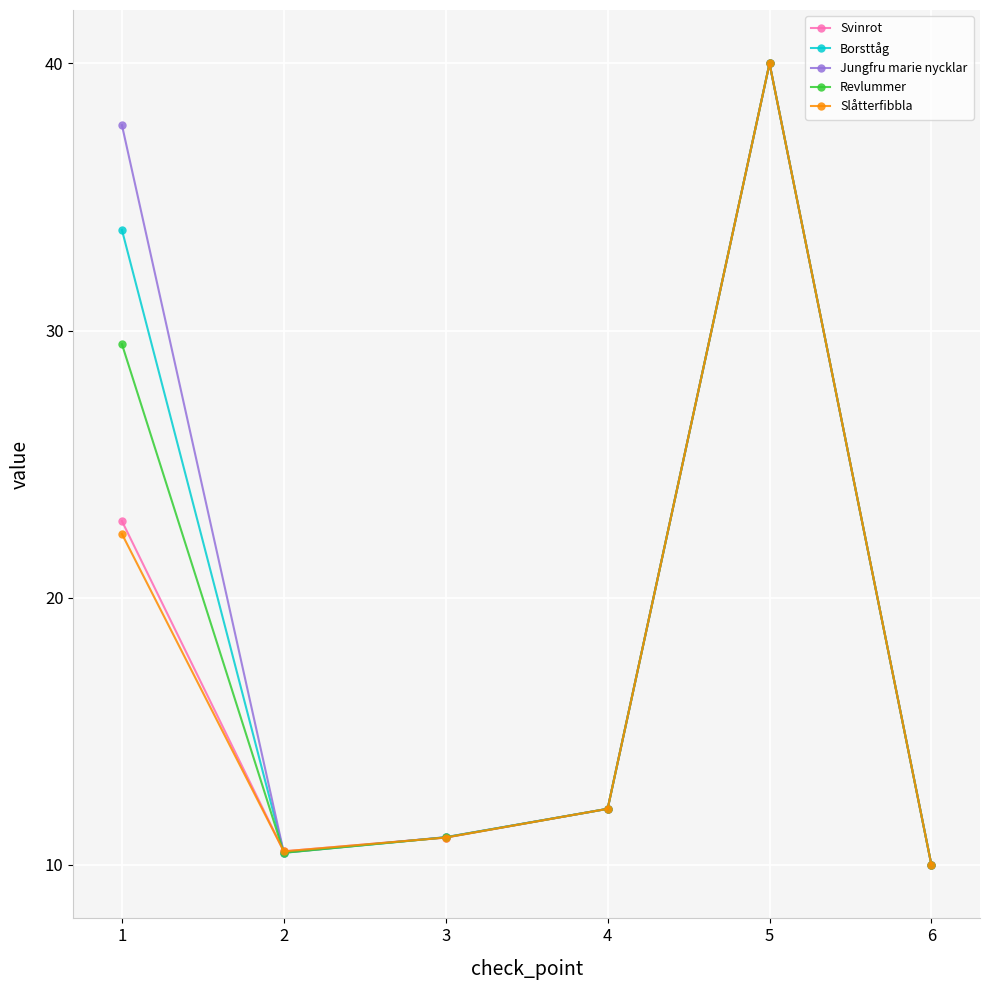

Where does the Jungfru marie nycklar series first go above 12?

1